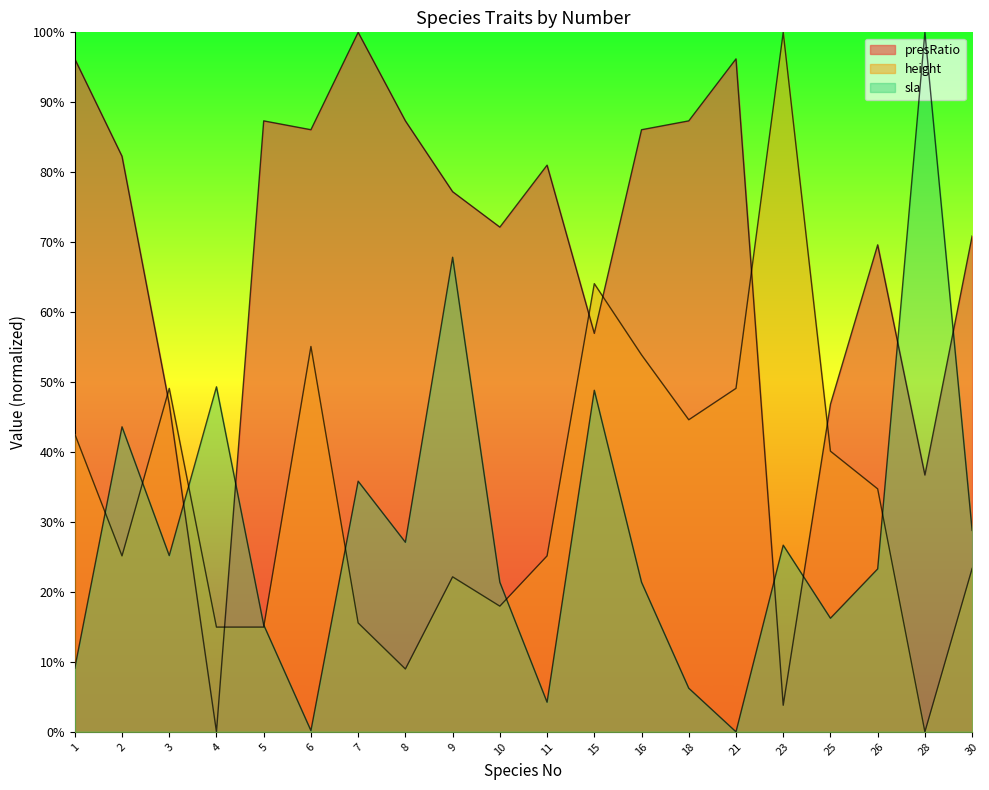

How many times do sla and height cross each other?

7